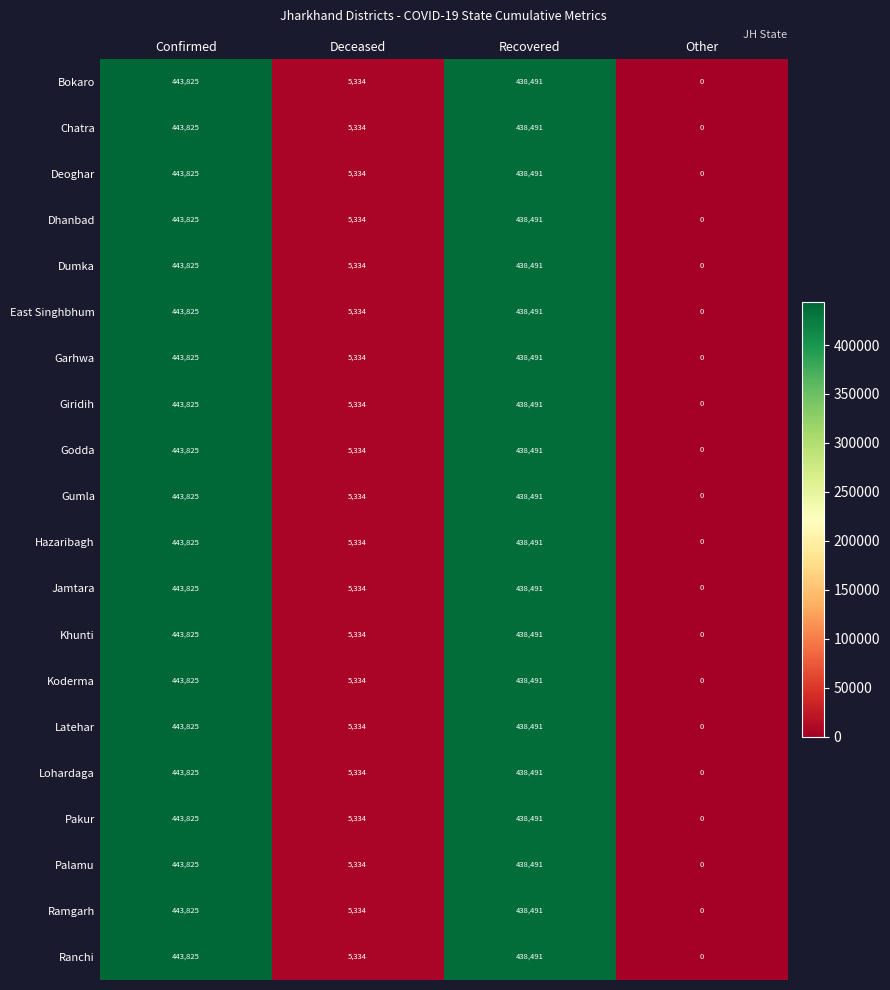

At how many categories does at least one series exceed 6029?

2